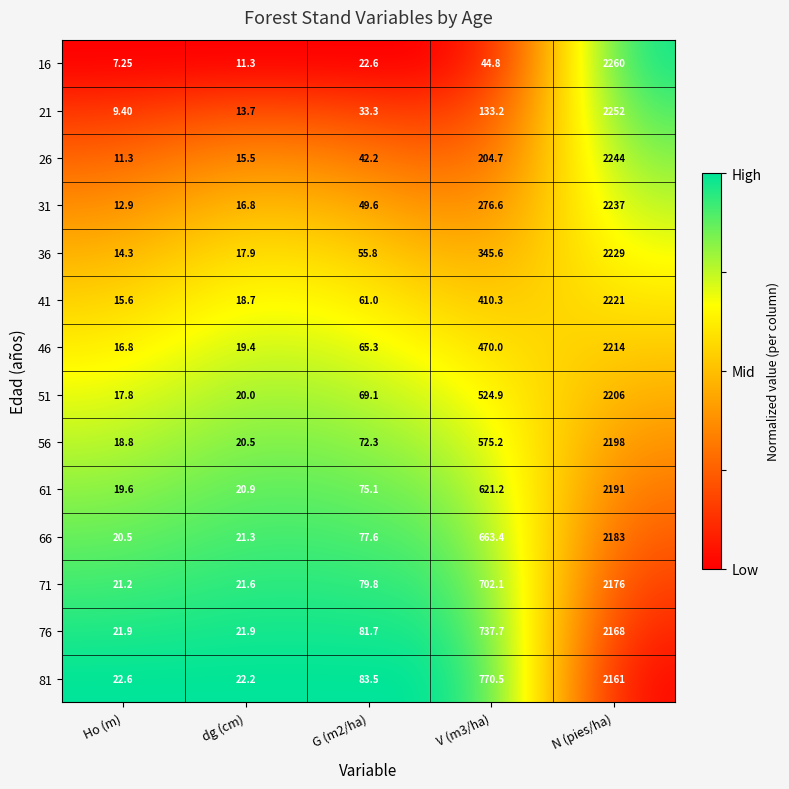

At which category is the sum across all series the highest?

N (pies/ha)